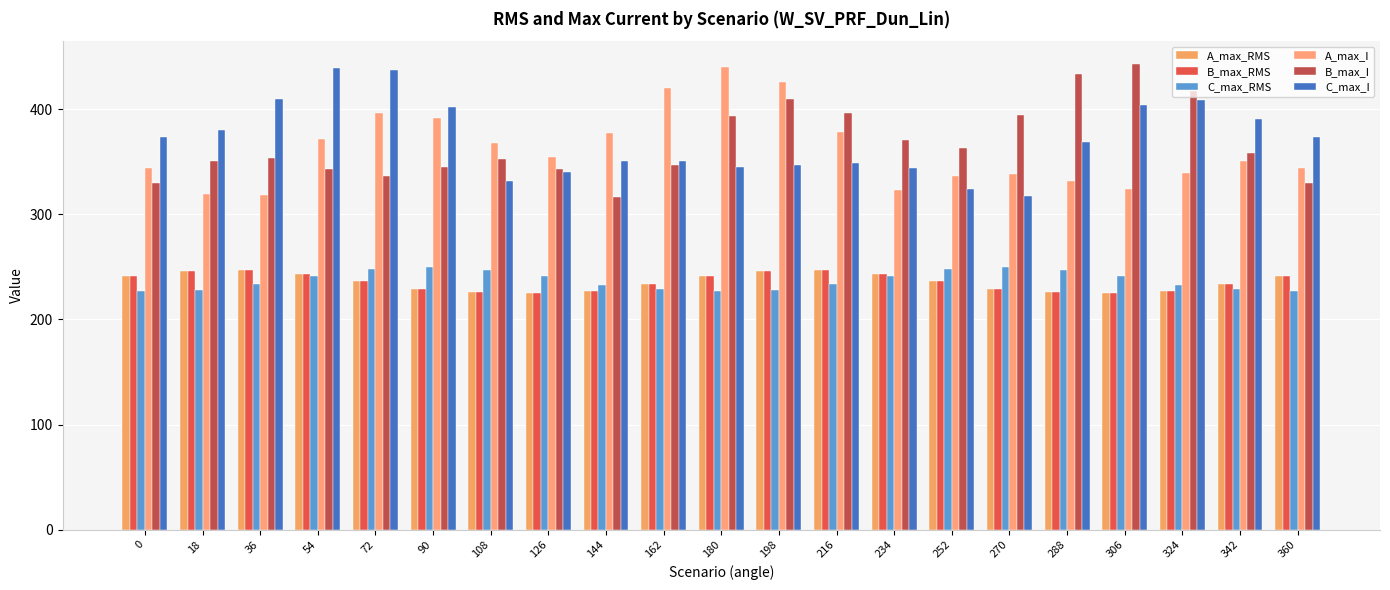

What is the difference between the maximum and minimum values in the C_max_I series?

121.4